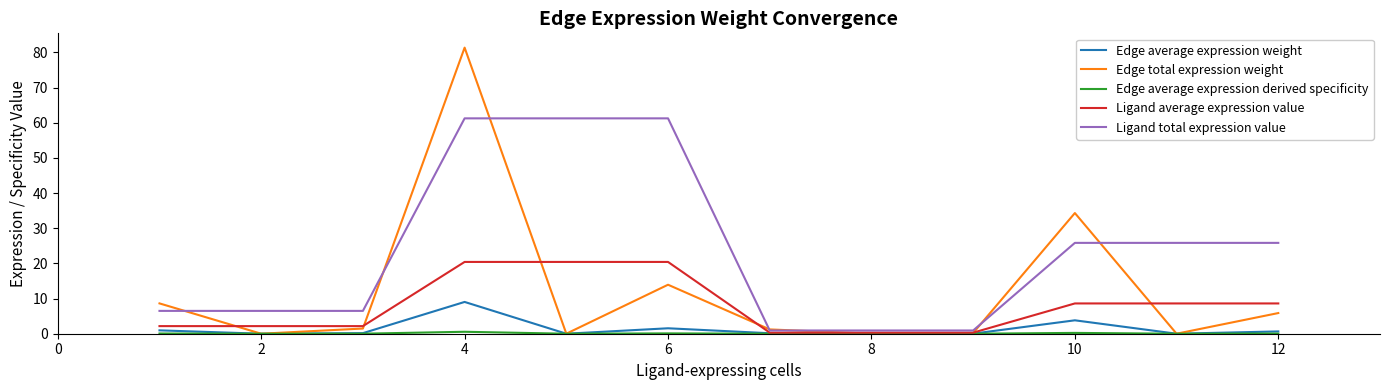

Which series has the largest range (max minus min)?

Edge total expression weight